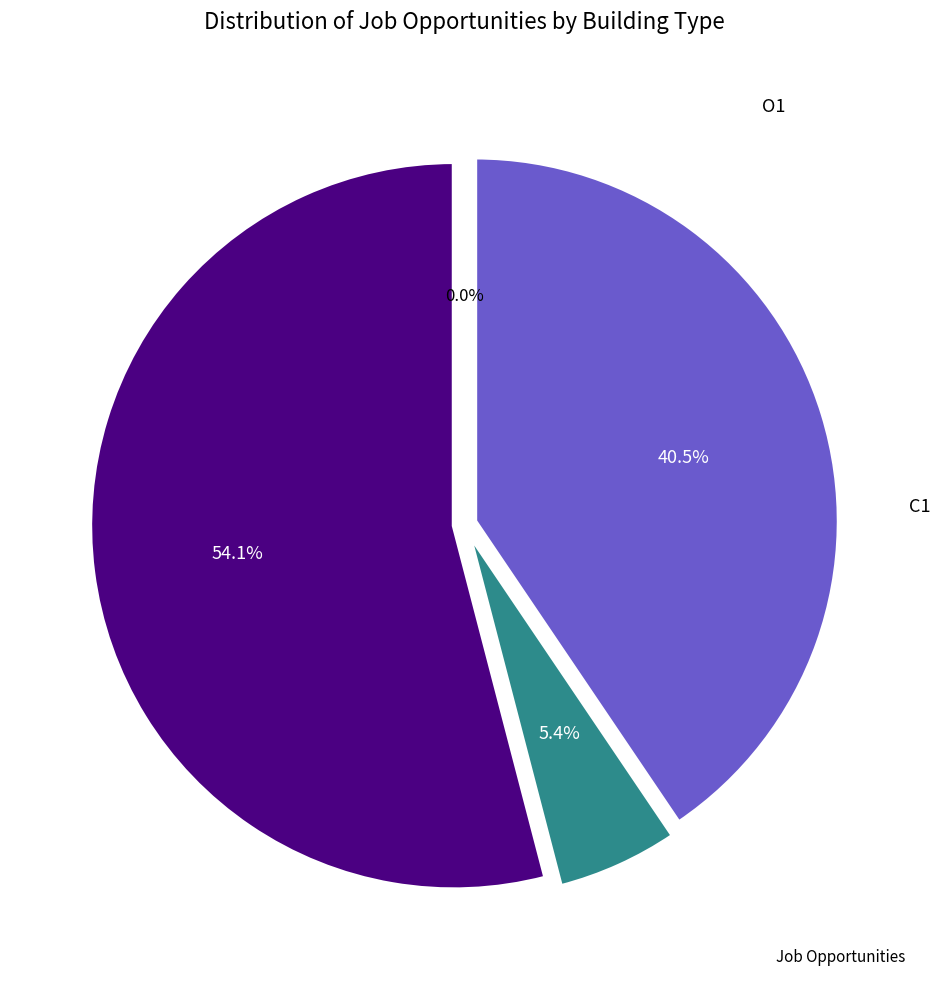

How many segments does this pie chart have?

4